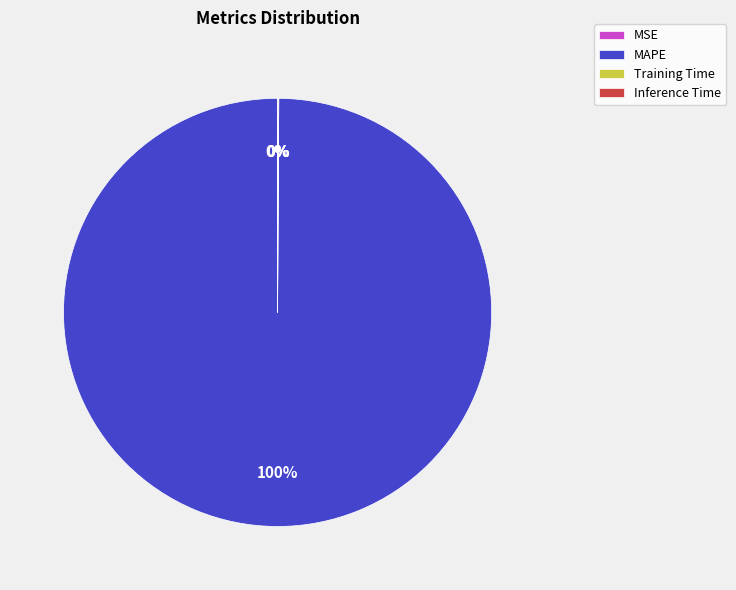

Is there any slice that represents more than half of the pie?

Yes